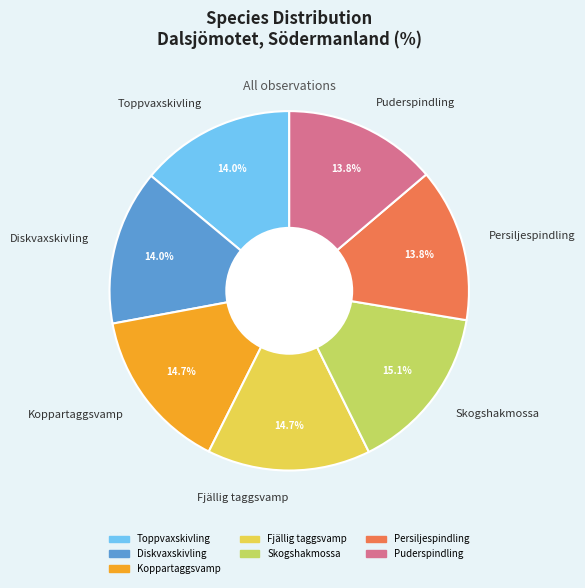

How many segments does this pie chart have?

7